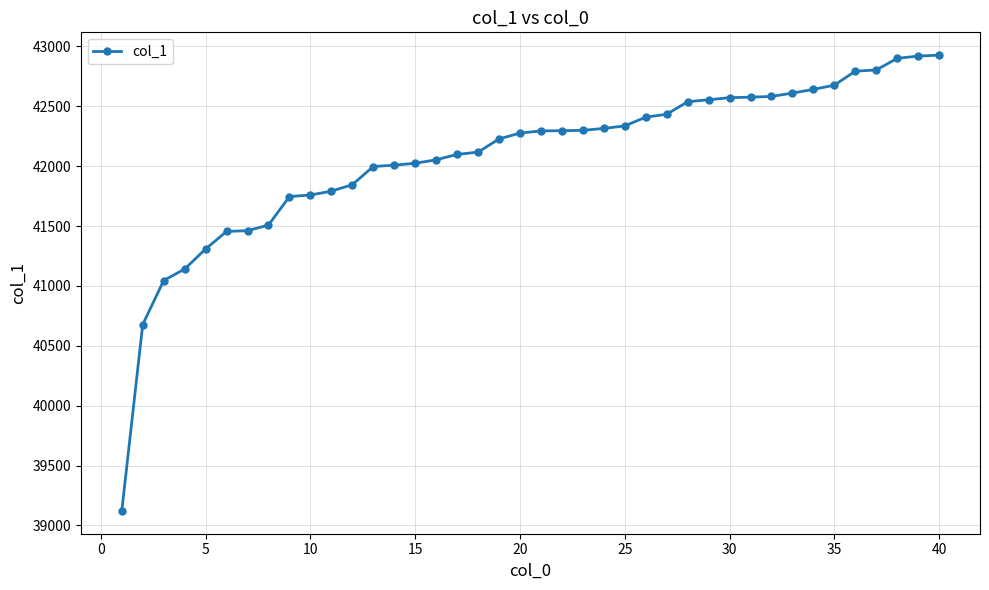

What is the value of the 10th point from the left?

41759